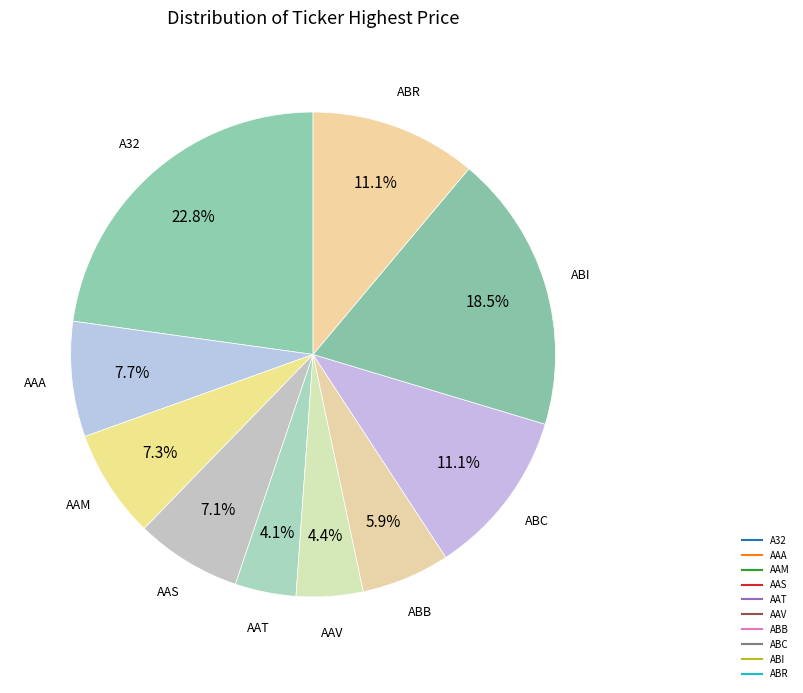

How many segments does this pie chart have?

10